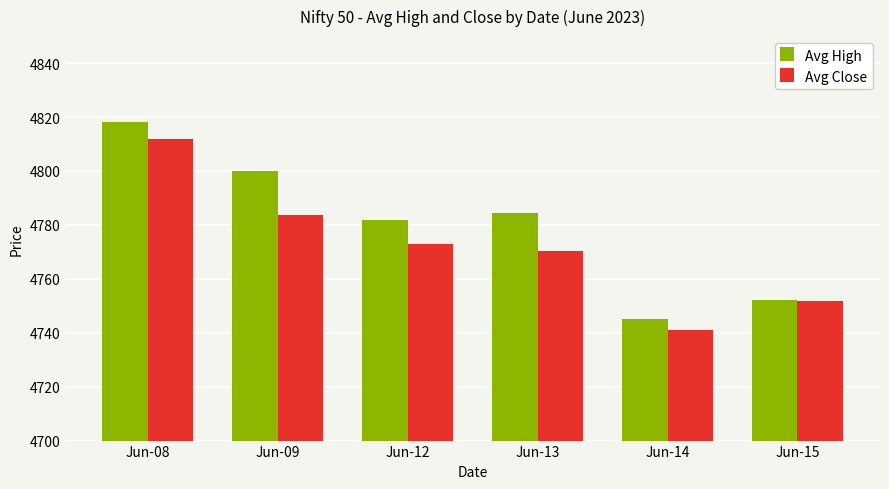

What is the spread (max minus min) of values at Jun-08?

6.0